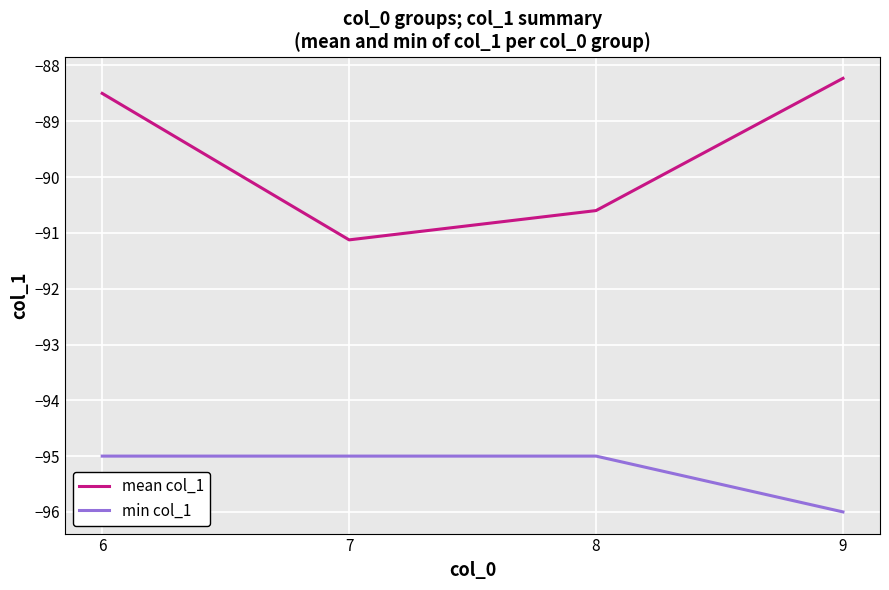

How many lines are shown in the chart?

2